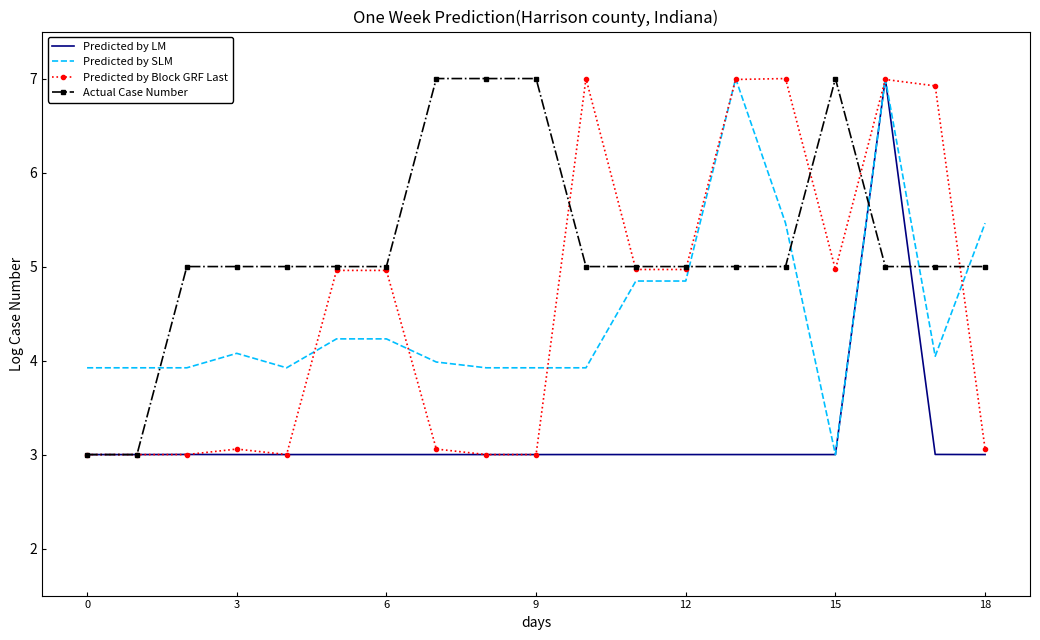

Which series has the largest total across all categories?

Actual Case Number